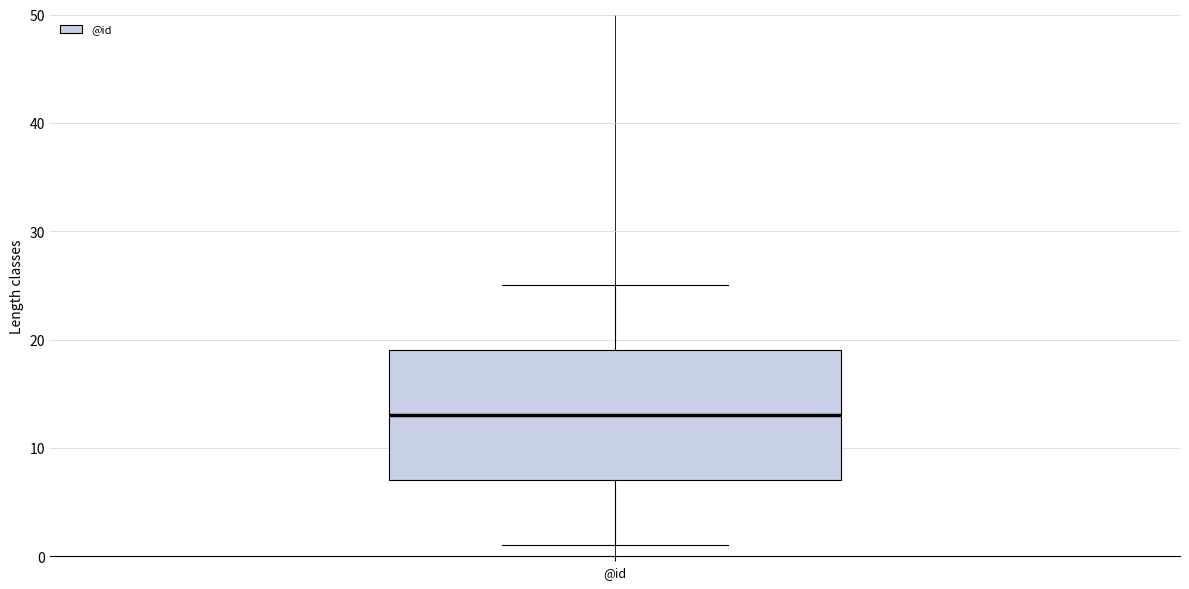

Read this box plot against the y-axis: the position of the median line, the range covered by the box, and the ends of both whiskers. The values are not printed on the chart, so give them approximately, as read against the axis.

median 13, box 7 to 19, whiskers 1 to 25